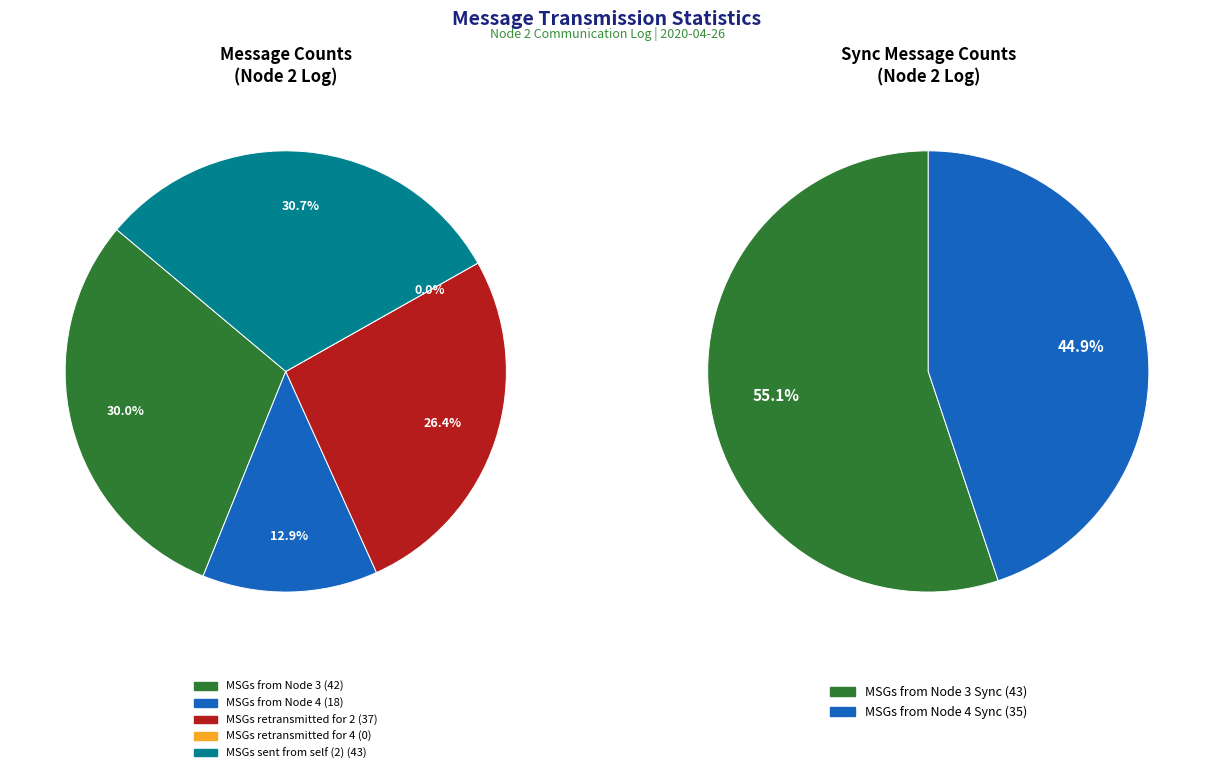

Is there any slice that represents more than half of the pie?

No